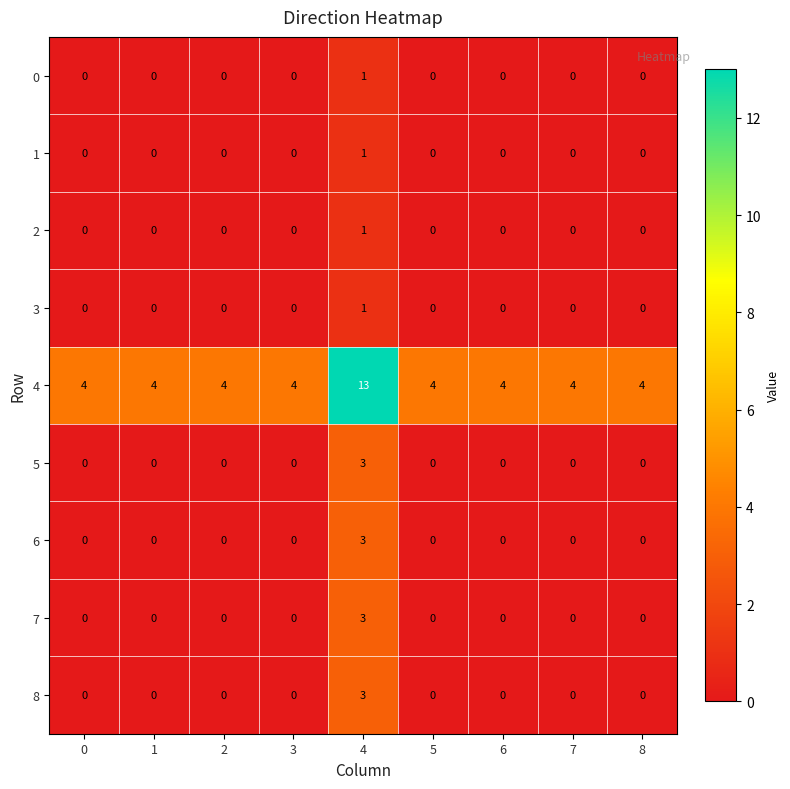

What is the spread (max minus min) of values at 0?

4